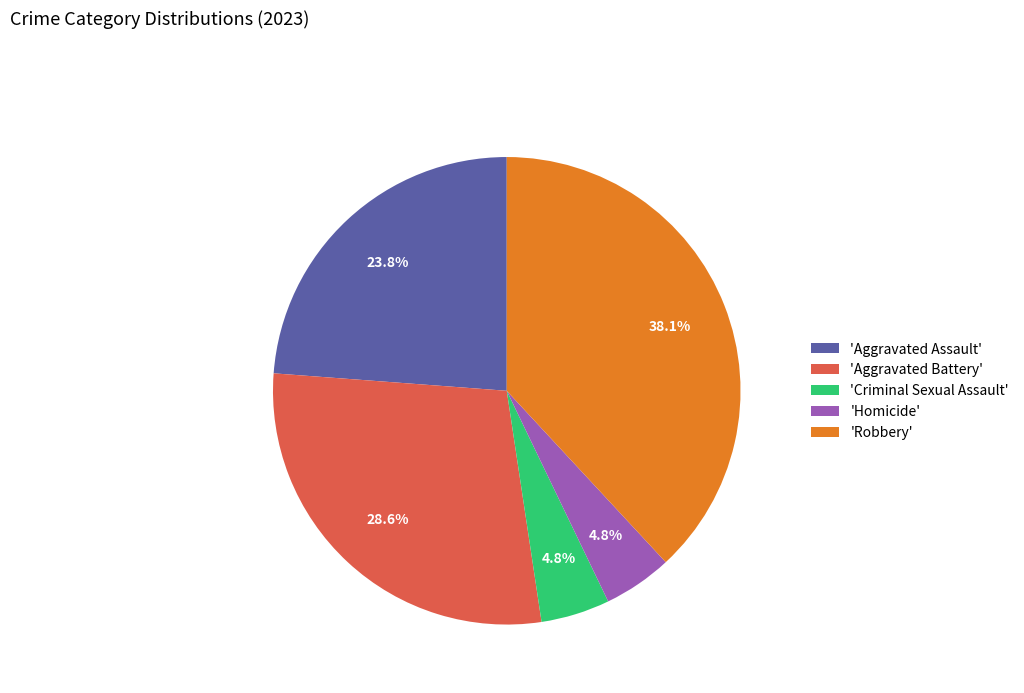

Which slice is the largest?

'Robbery'